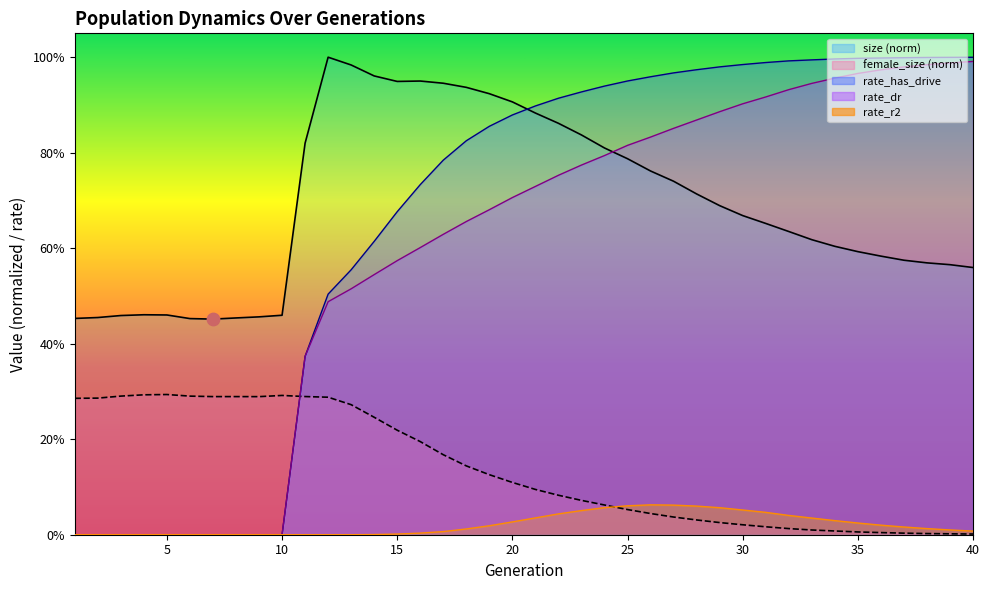

Which series has the largest Y range (max minus min)?

rate_has_drive